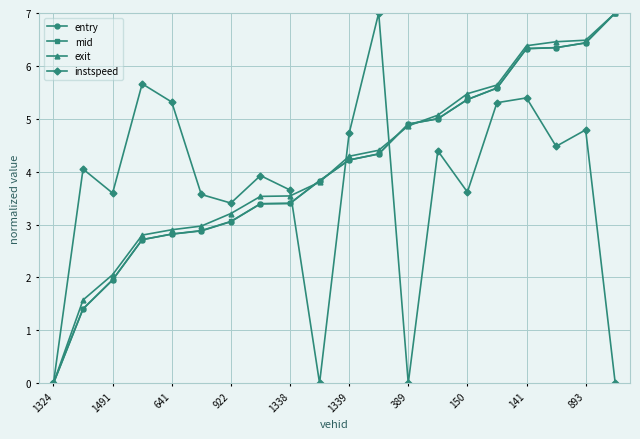

In instspeed, how many points are lower than both neighbors (excluding endpoints)?

6